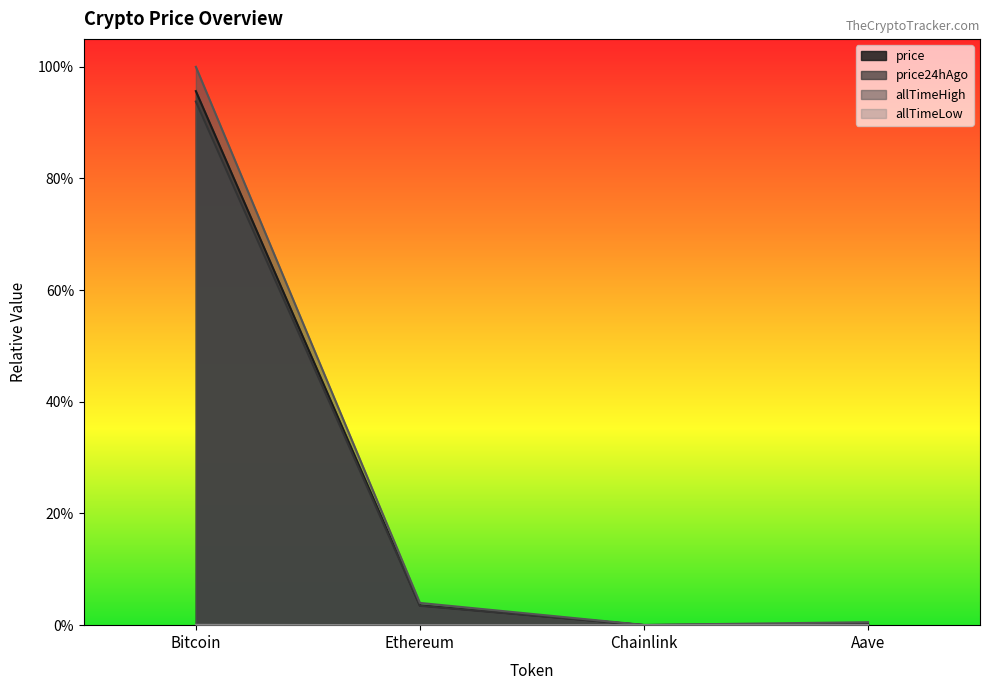

At Chainlink, list the series in order from largest to smallest.

allTimeHigh, price, price24hAgo, allTimeLow